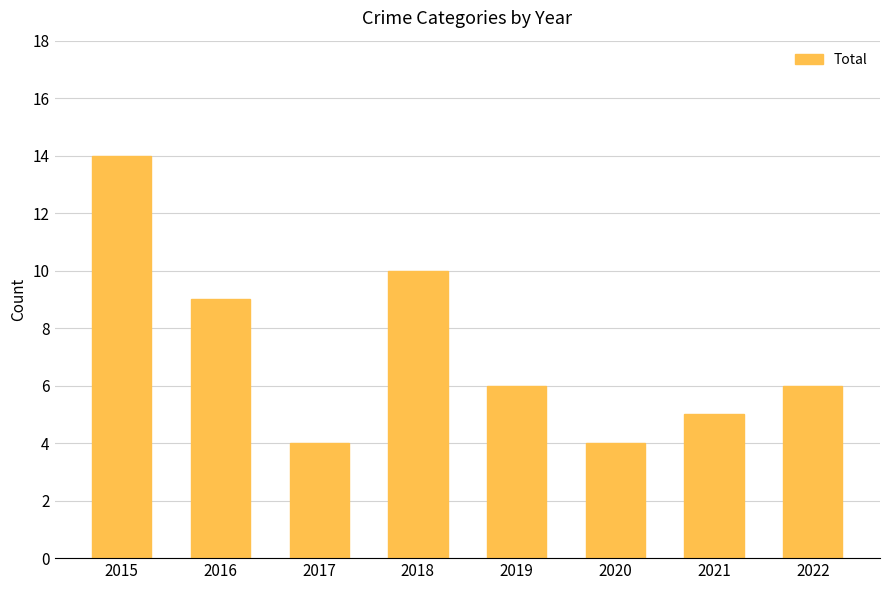

The value at 2022 is 6. True or false?

True